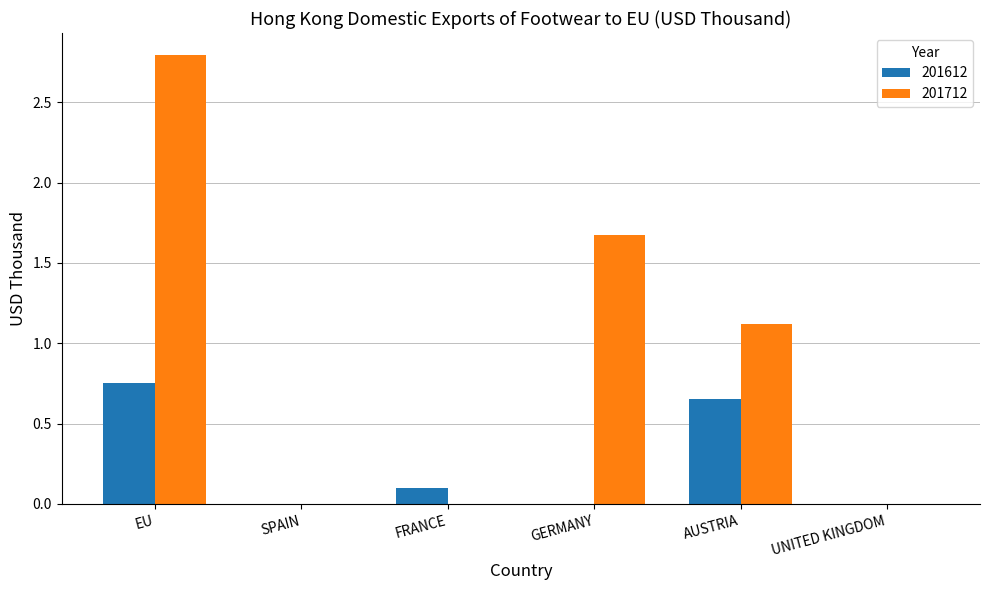

At which label is 201712 closest to 1?

AUSTRIA